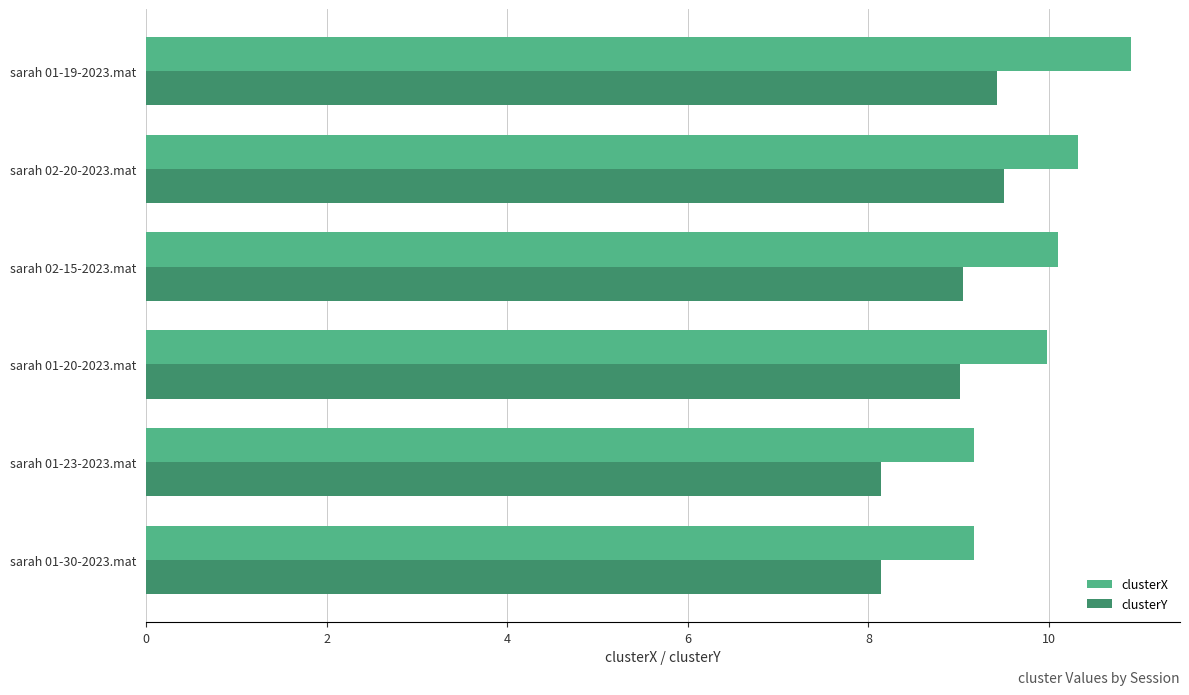

Rank the series by their maximum value, from highest to lowest.

clusterX, clusterY